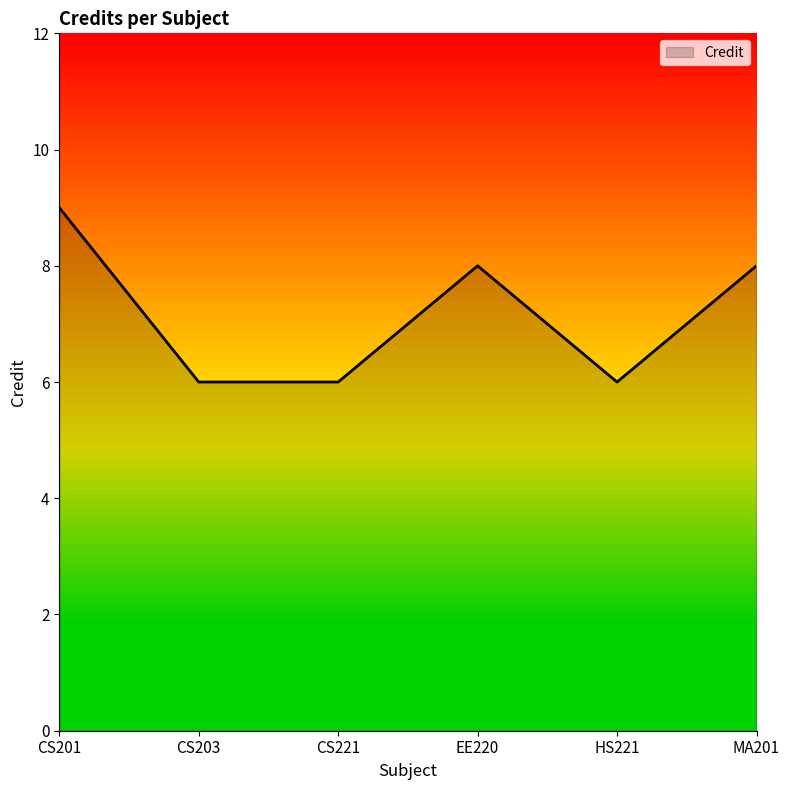

Where is the first local maximum?

EE220